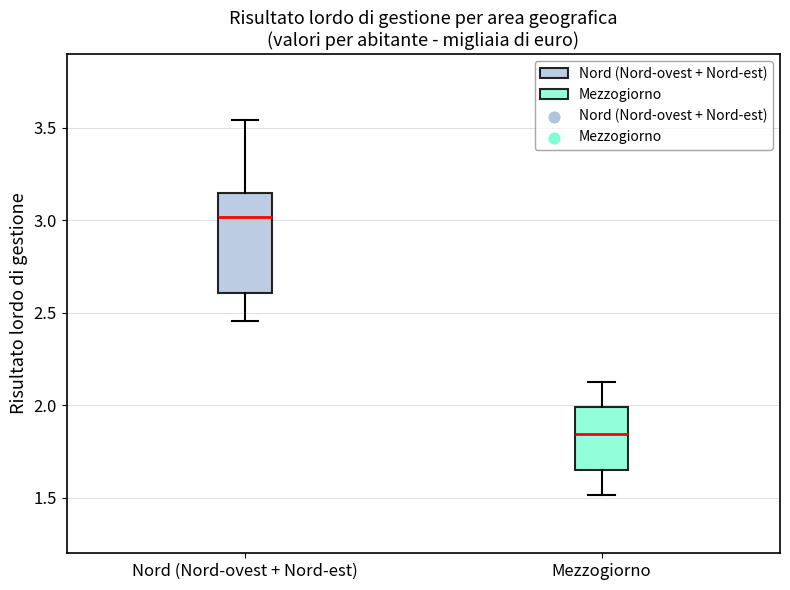

Which box's median line is the lowest?

Mezzogiorno